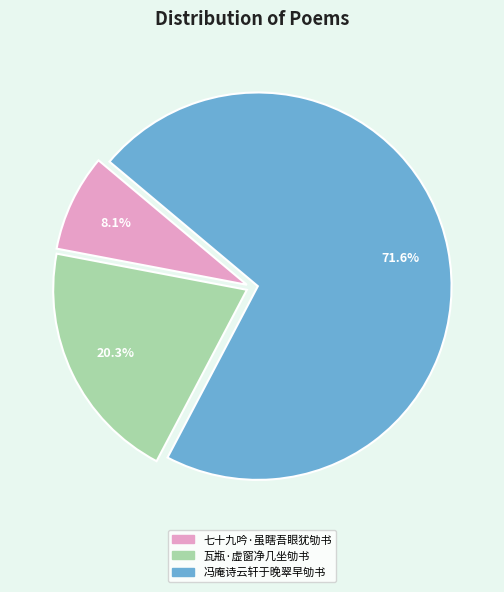

To the nearest percent, what percentage of the pie is 瓦瓶·虚窗净几坐劬书?

20%